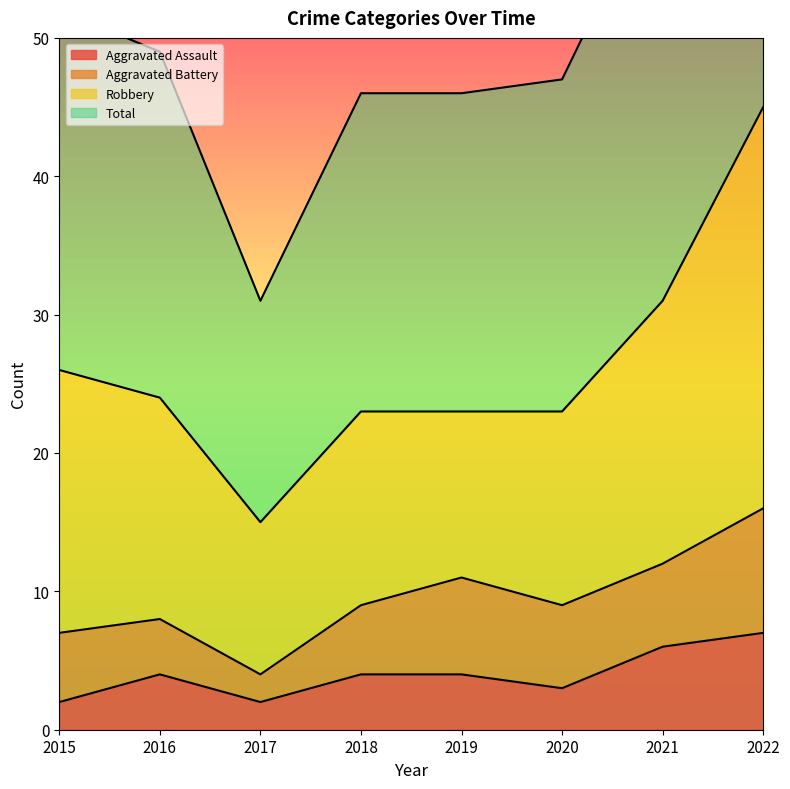

The value of Aggravated Assault at 2016 is 4. True or false?

True